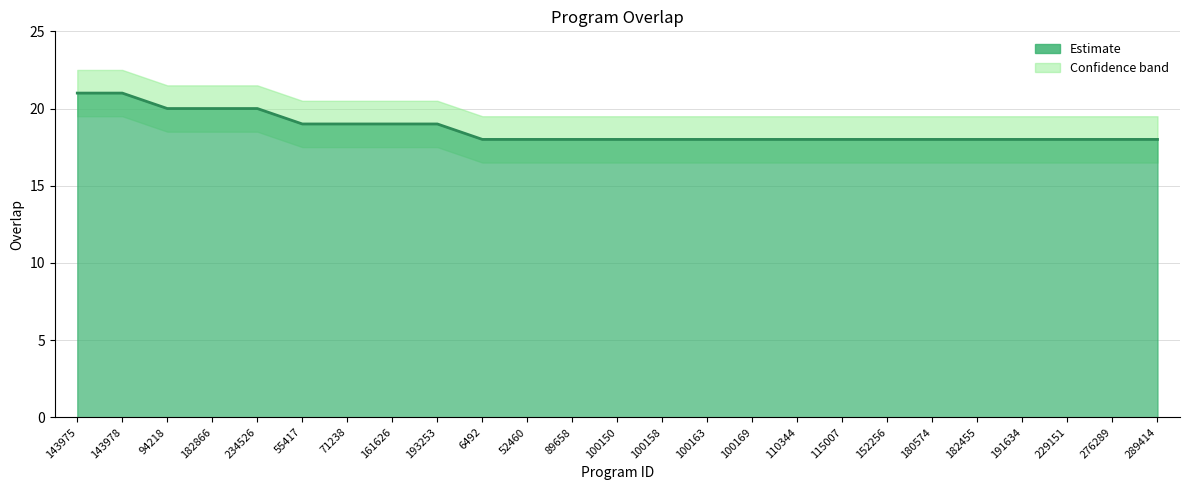

Reading right to left, list all the values displayed in this chart.

overlap: 18.0	18.0	18.0	18.0	18.0	18.0	18.0	18.0	18.0	18.0	18.0	18.0	18.0	18.0	18.0	18.0	19.0	19.0	19.0	19.0	20.0	20.0	20.0	21.0	21.0
overlap_upper: 19.5	19.5	19.5	19.5	19.5	19.5	19.5	19.5	19.5	19.5	19.5	19.5	19.5	19.5	19.5	19.5	20.5	20.5	20.5	20.5	21.5	21.5	21.5	22.5	22.5
overlap_lower: 16.5	16.5	16.5	16.5	16.5	16.5	16.5	16.5	16.5	16.5	16.5	16.5	16.5	16.5	16.5	16.5	17.5	17.5	17.5	17.5	18.5	18.5	18.5	19.5	19.5